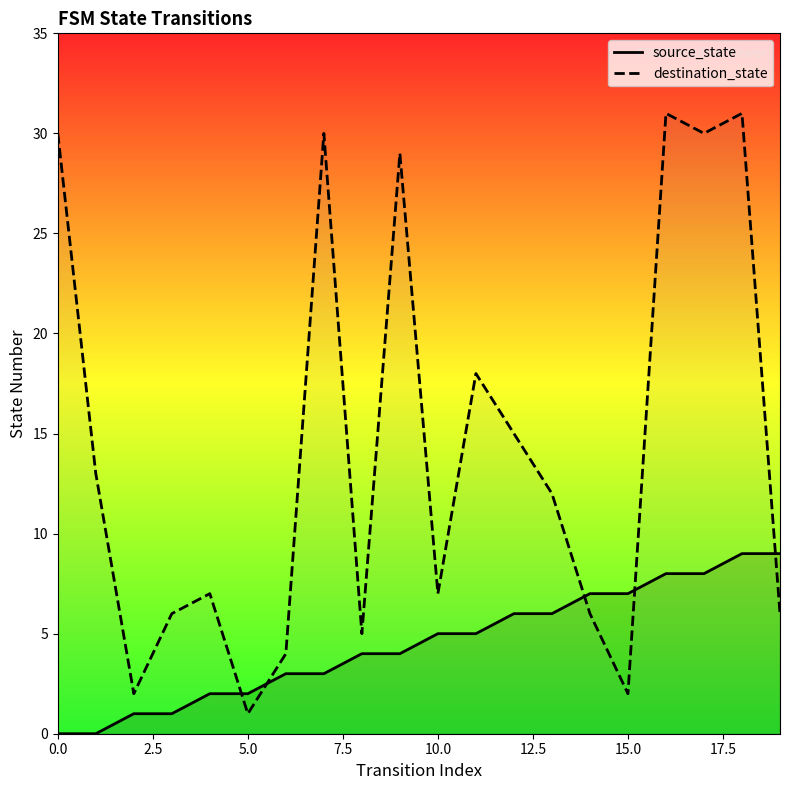

What is the value of the source_state point at the 11th from the left?

5